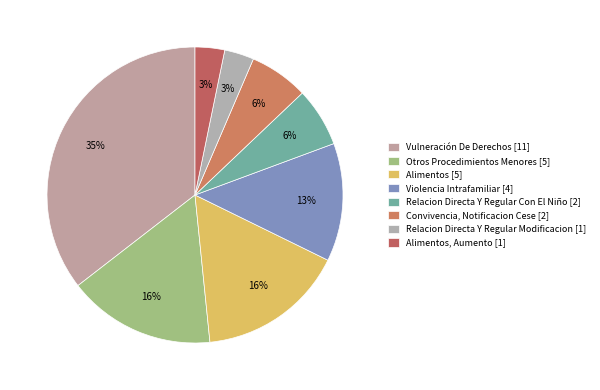

Is there any slice that represents more than half of the pie?

No